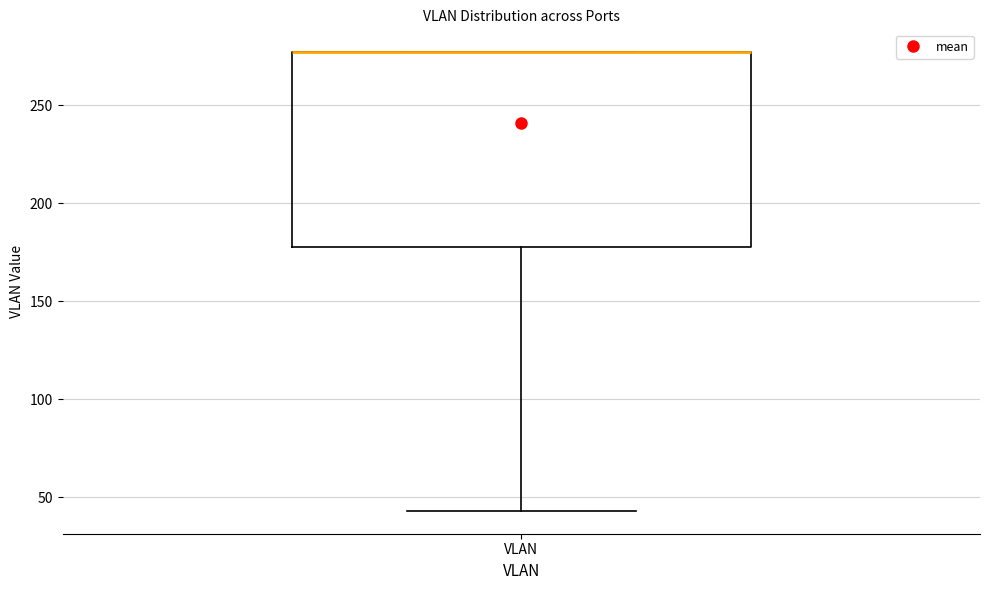

Where is the lower edge of the box for VLAN on the y-axis? The values are not printed on the chart, so give them approximately, as read against the axis.

180